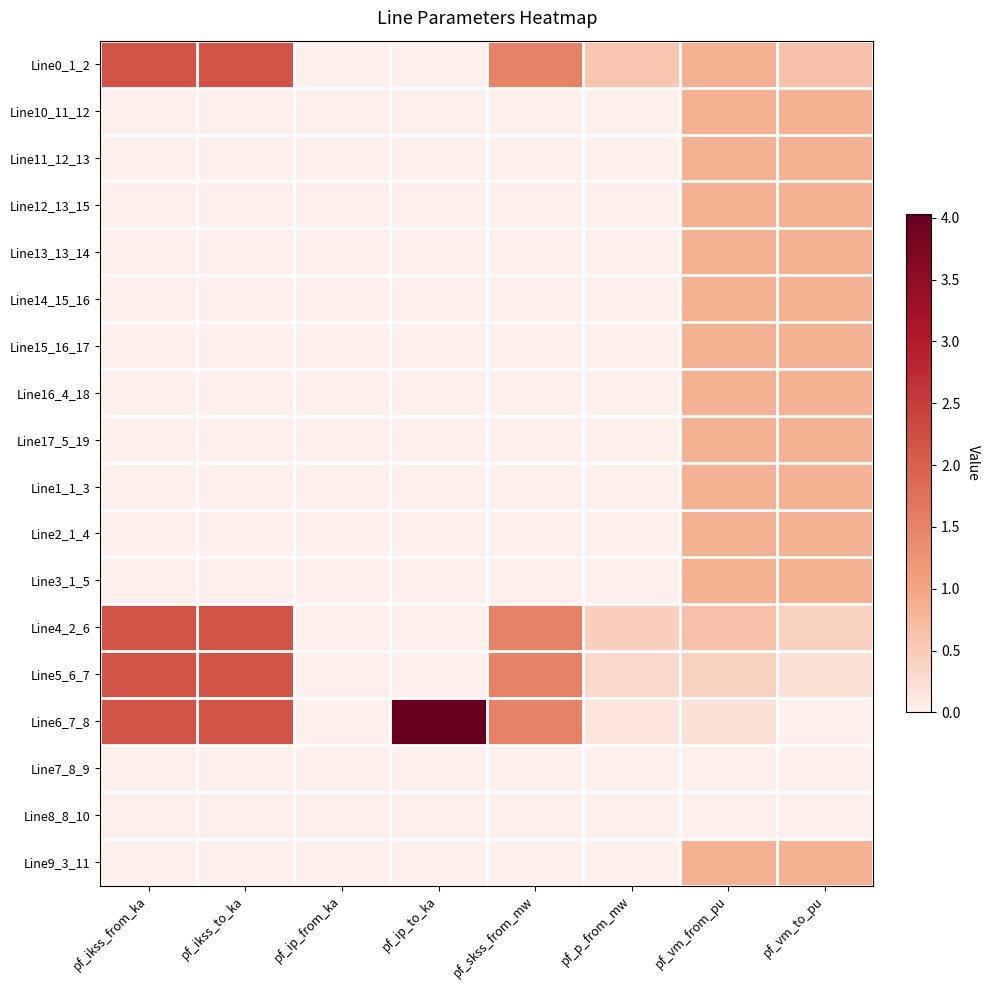

Count the number of categories in the chart.

8